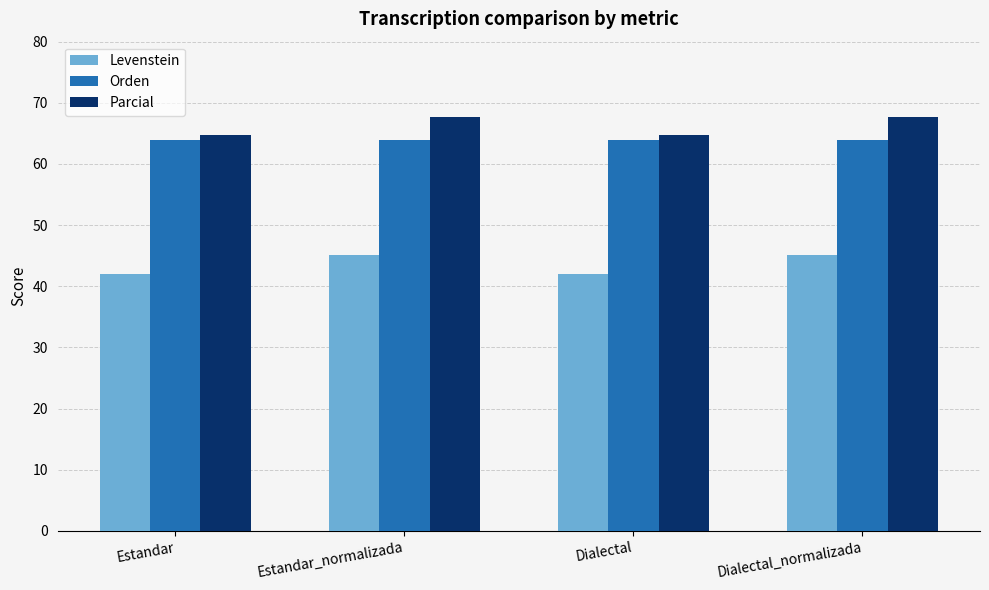

What is the average value of the Parcial series?

66.2